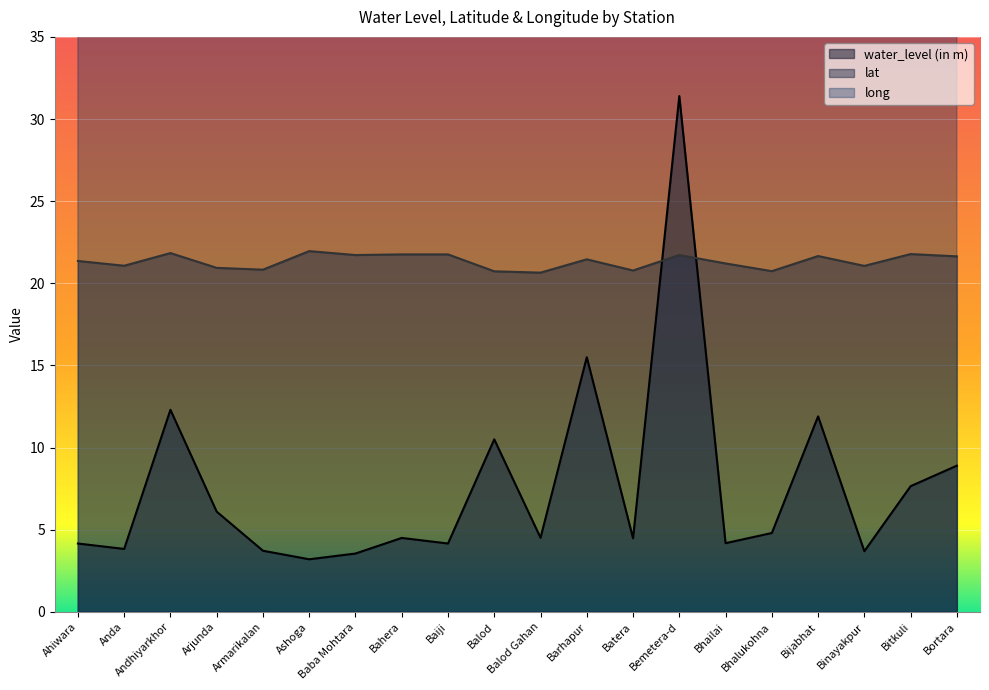

What is the label of the 12th point from the left?

Barhapur